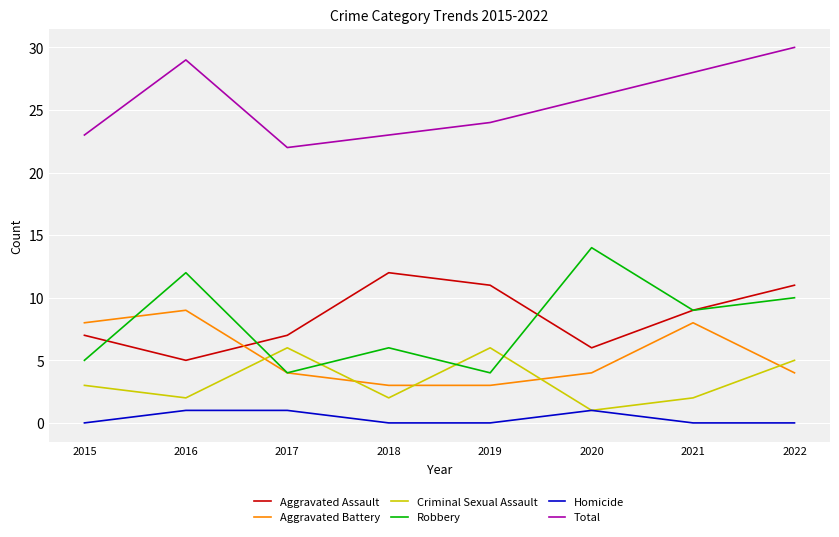

At which category does Total reach its first local peak?

2016